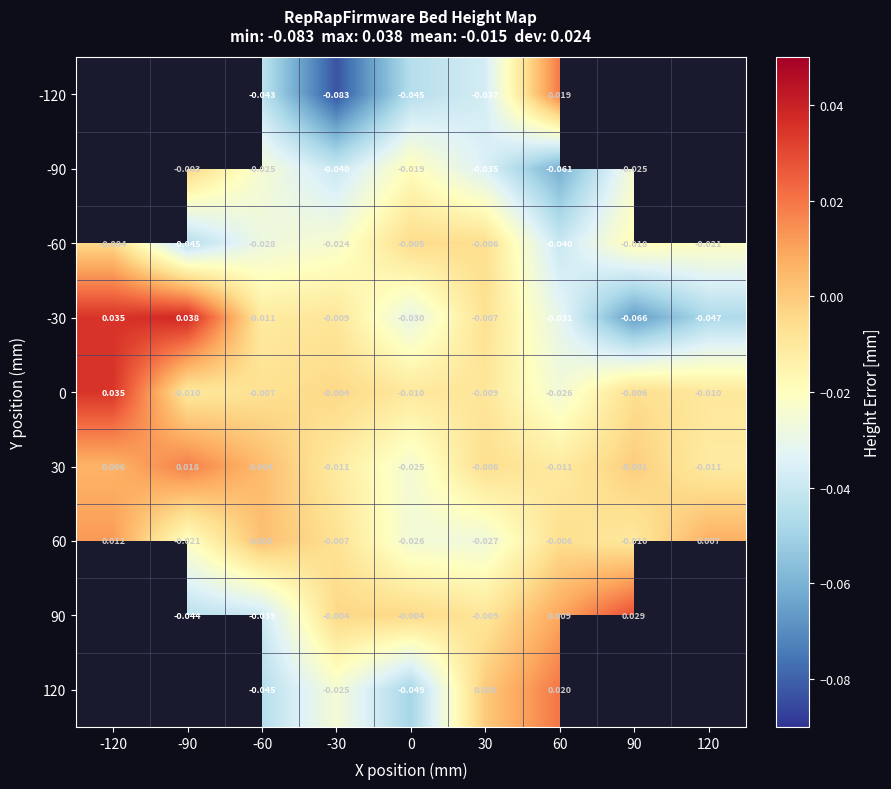

What is the difference between the highest and lowest values at 120?

0.1